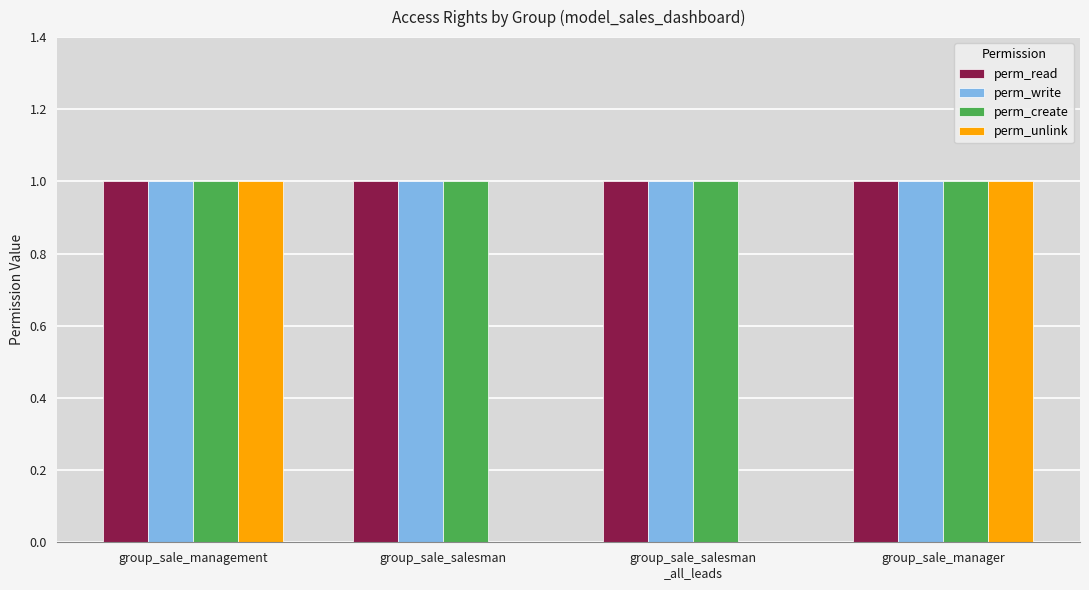

How many groups of bars are there?

4